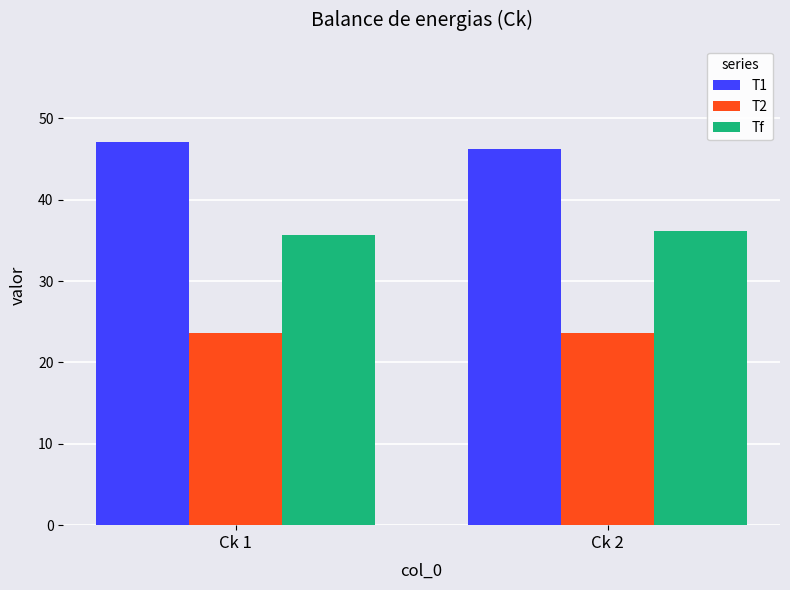

True or false: Tf has a value of 35.7 at Ck 1.

True